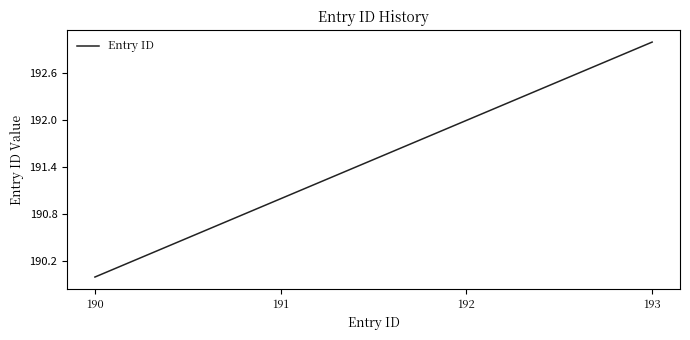

What value does the data have at 193?

193